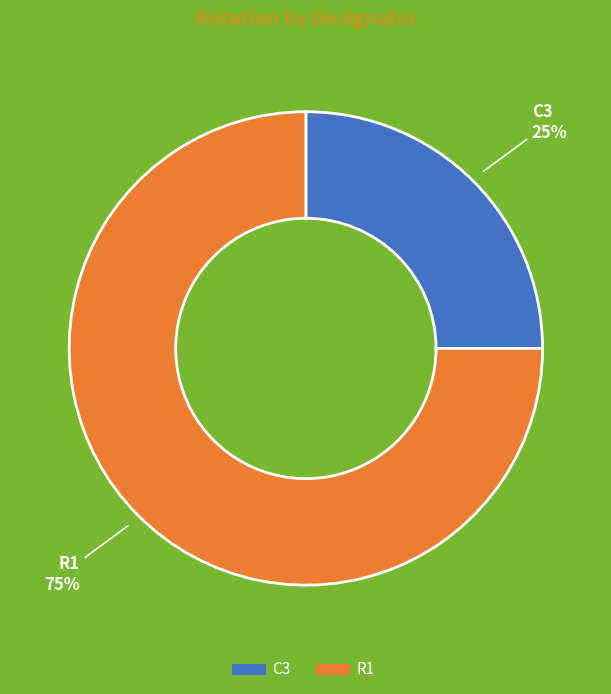

True or false: R1 accounts for 64% of the total.

False